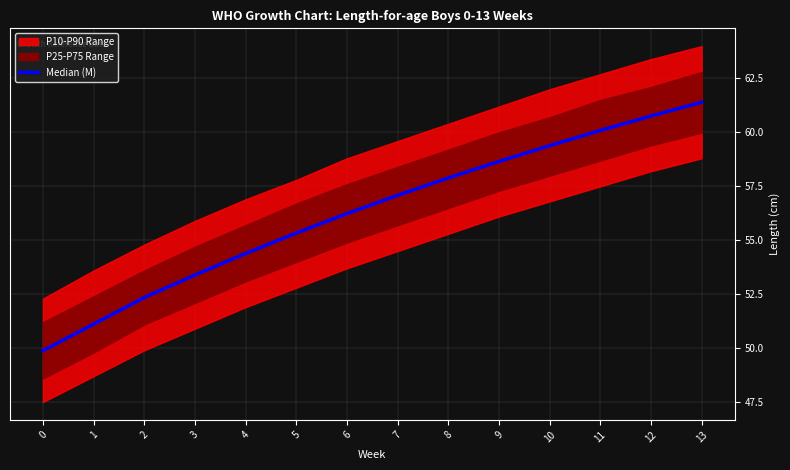

List the labels in order of value, largest first.

13, 12, 11, 10, 9, 8, 7, 6, 5, 4, 3, 2, 1, 0